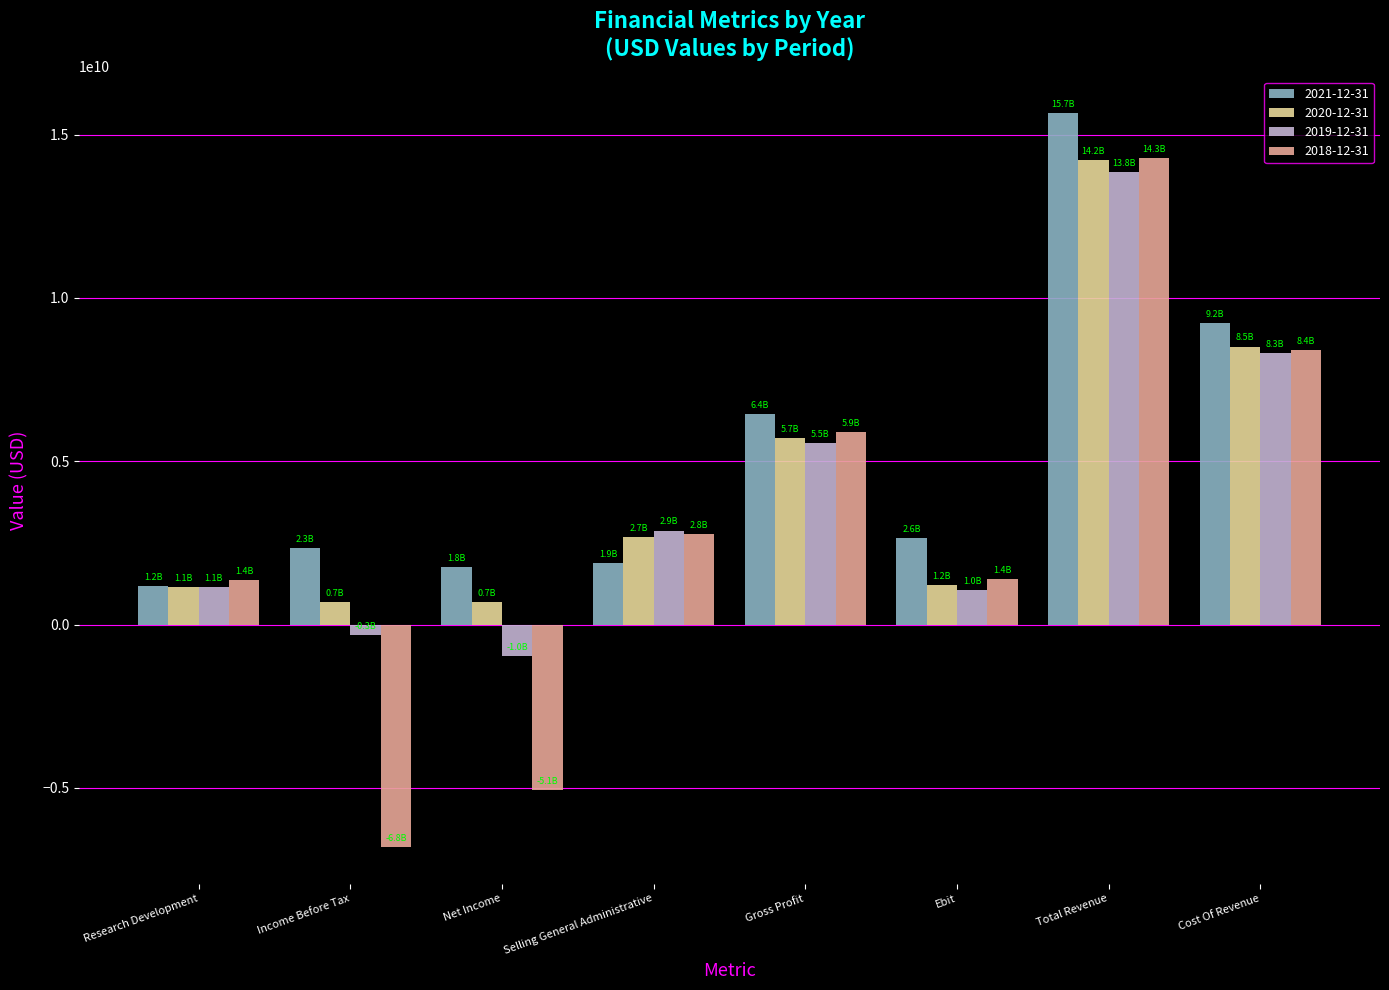

What is the label of the 5th bar from the left?

Gross Profit